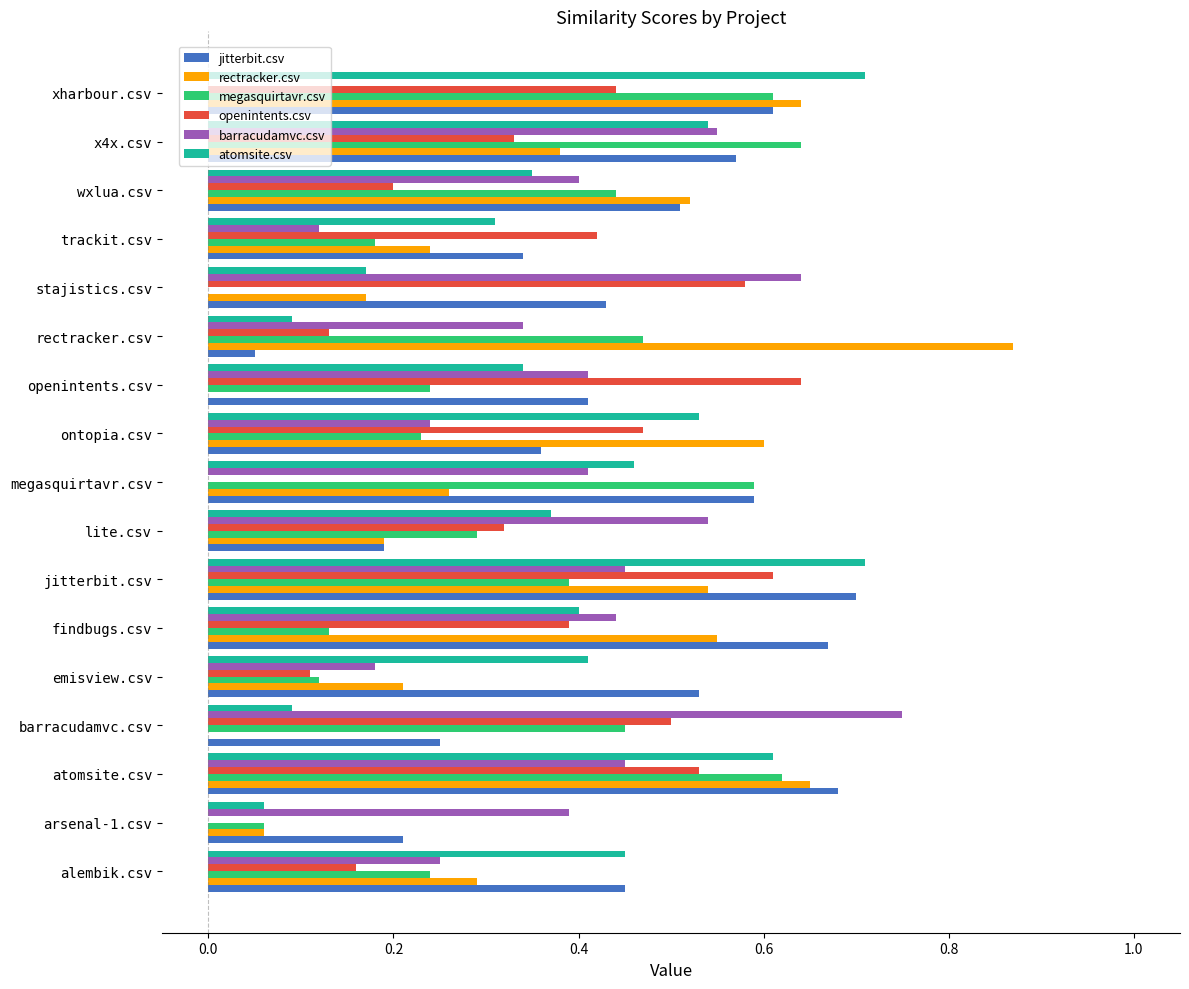

At which label does barracudamvc.csv reach its peak?

barracudamvc.csv